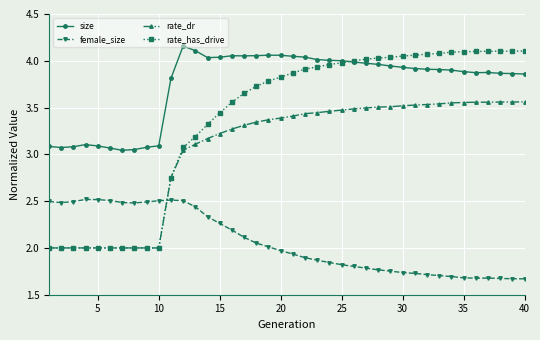

What is the sum of all size values?

149.9